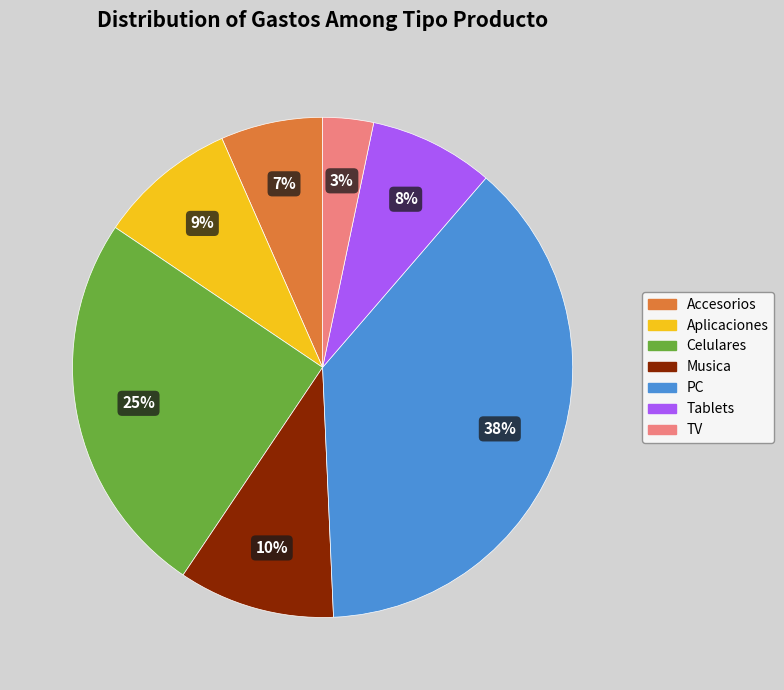

Approximately how many times larger is the value at Aplicaciones compared to Tablets?

1.1